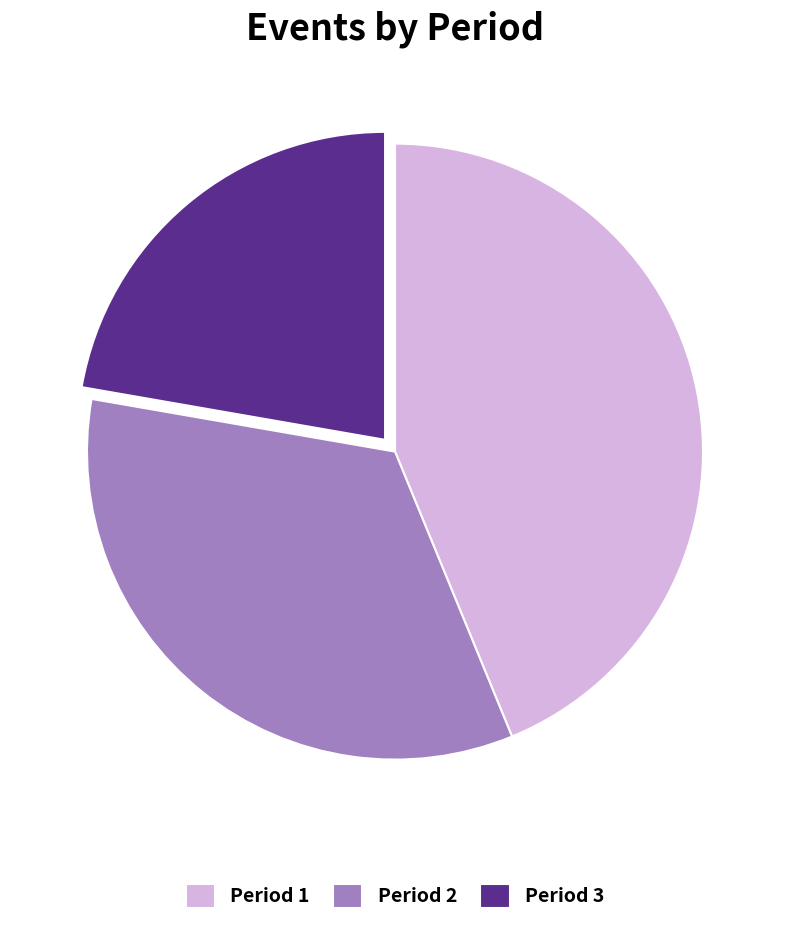

The Period 2 slice represents 34% of the pie. True or false?

True